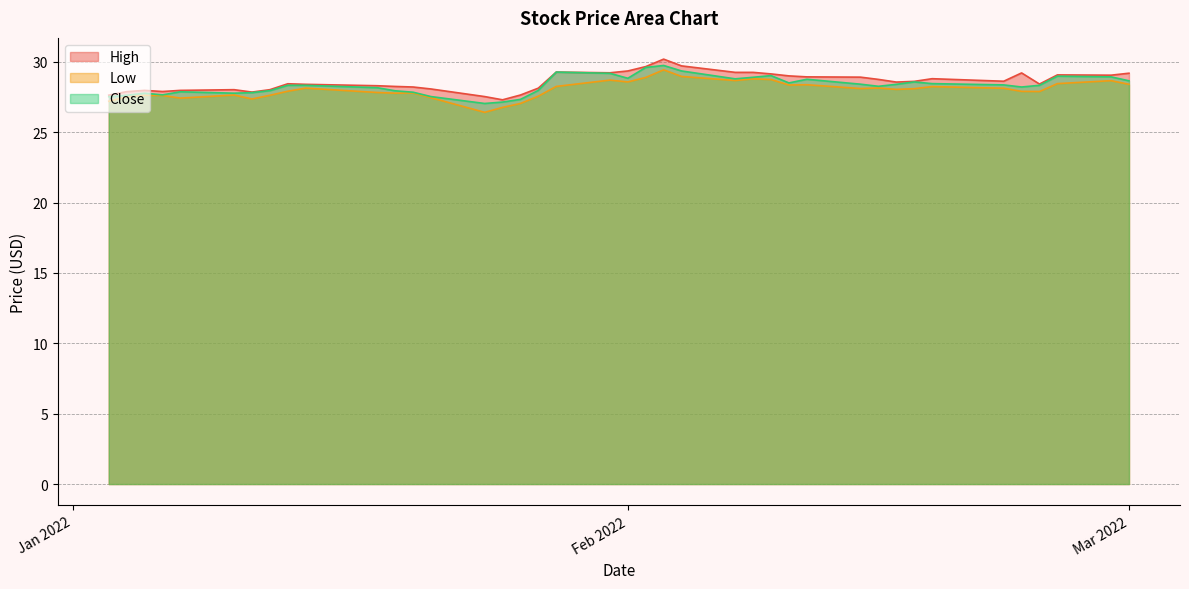

How many distinct data groups are displayed?

3